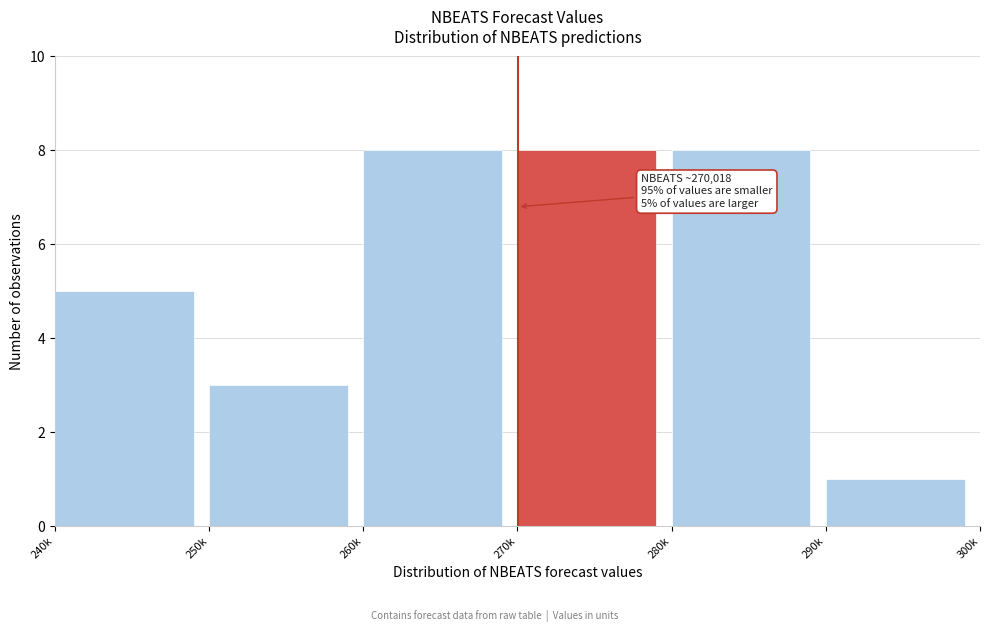

Reading right to left, transcribe all the data shown in this chart.

1	8	8	8	3	5